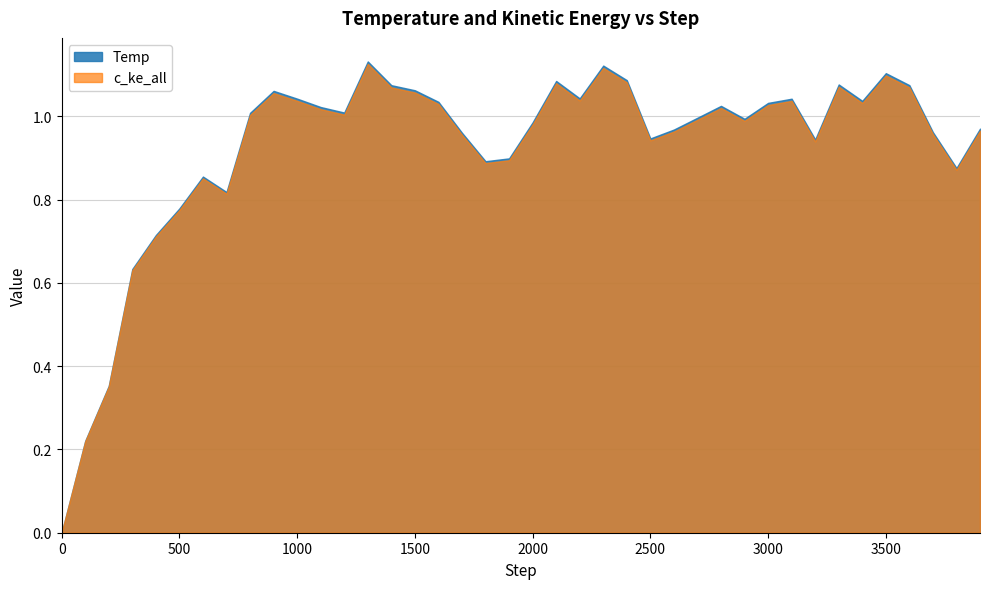

List the series in order of their overall mean, highest first.

Temp, c_ke_all